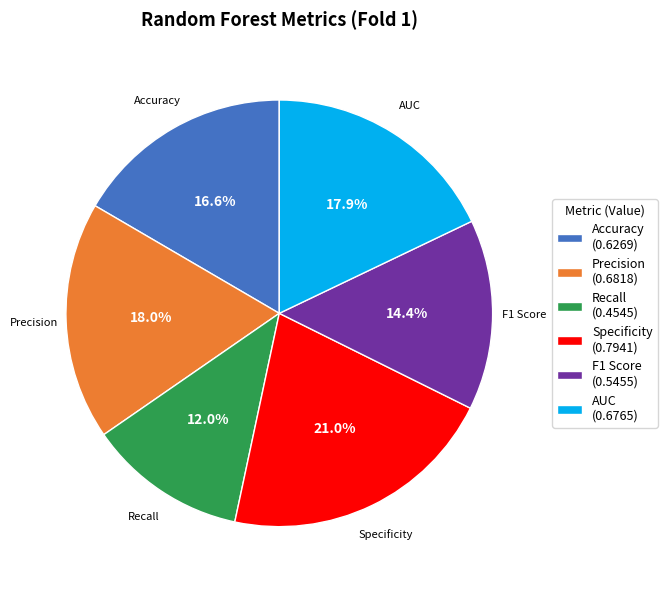

To the nearest percent, what is the difference between the largest and smallest slice percentages?

9%